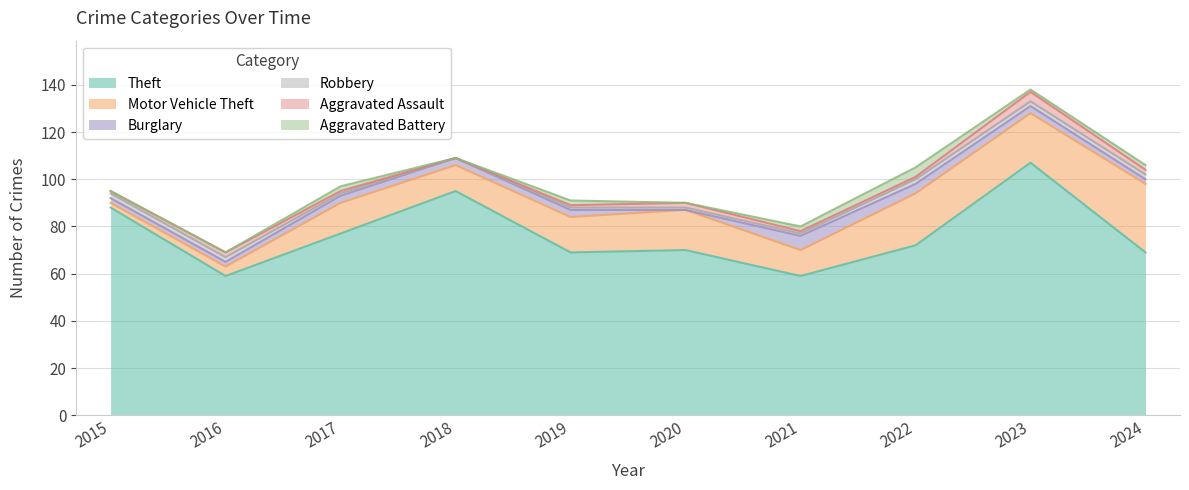

Reading left to right, extract all data points from this chart.

Theft: 2015=88	2016=59	2017=77	2018=95	2019=69	2020=70	2021=59	2022=72	2023=107	2024=69
Motor Vehicle Theft: 2015=2	2016=4	2017=13	2018=11	2019=15	2020=17	2021=11	2022=22	2023=21	2024=29
Burglary: 2015=2	2016=2	2017=3	2018=3	2019=3	2020=0	2021=6	2022=4	2023=3	2024=2
Robbery: 2015=2	2016=2	2017=1	2018=0	2019=1	2020=1	2021=1	2022=2	2023=2	2024=2
Aggravated Assault: 2015=1	2016=2	2017=1	2018=0	2019=1	2020=2	2021=1	2022=1	2023=4	2024=2
Aggravated Battery: 2015=0	2016=0	2017=2	2018=0	2019=2	2020=0	2021=2	2022=4	2023=1	2024=2